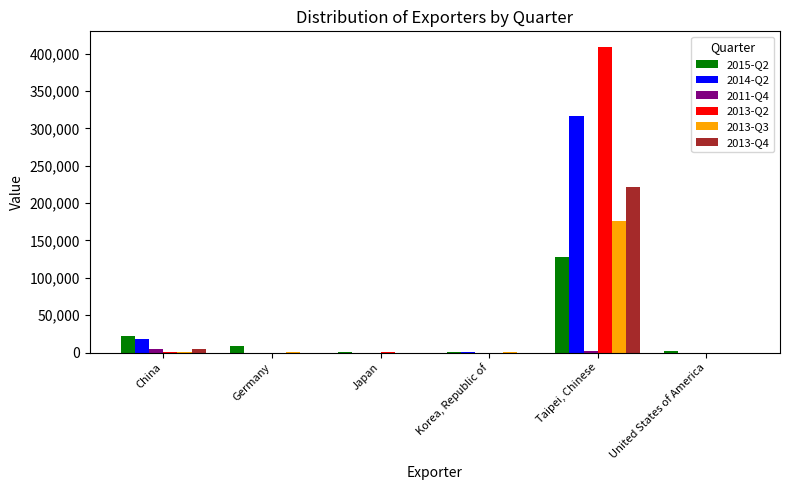

Is the value of 2011-Q4 at Germany greater than the value of 2014-Q2 at Taipei, Chinese?

No